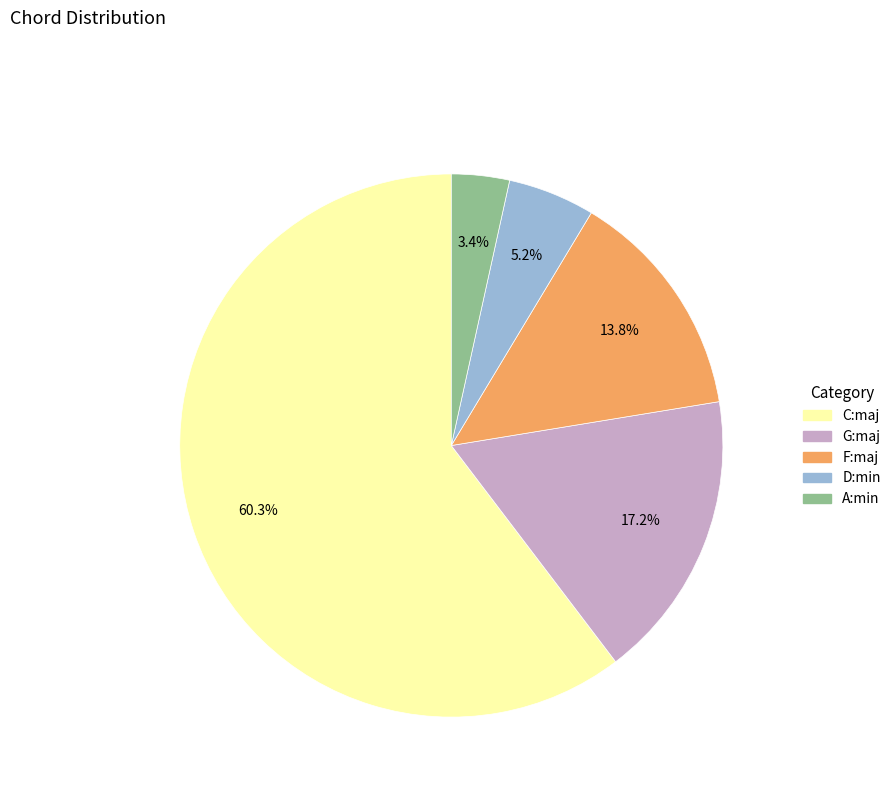

To the nearest percent, what is the average slice percentage?

20%